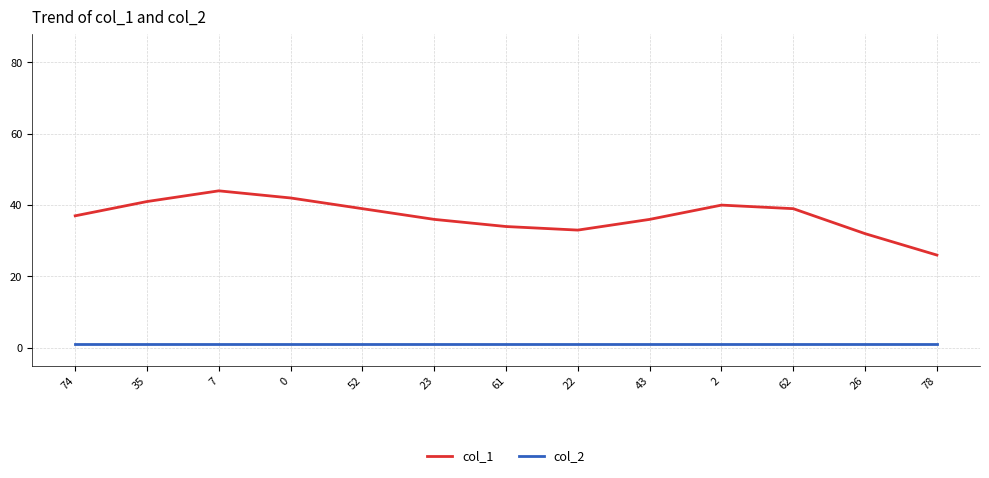

How many lines are shown in the chart?

2